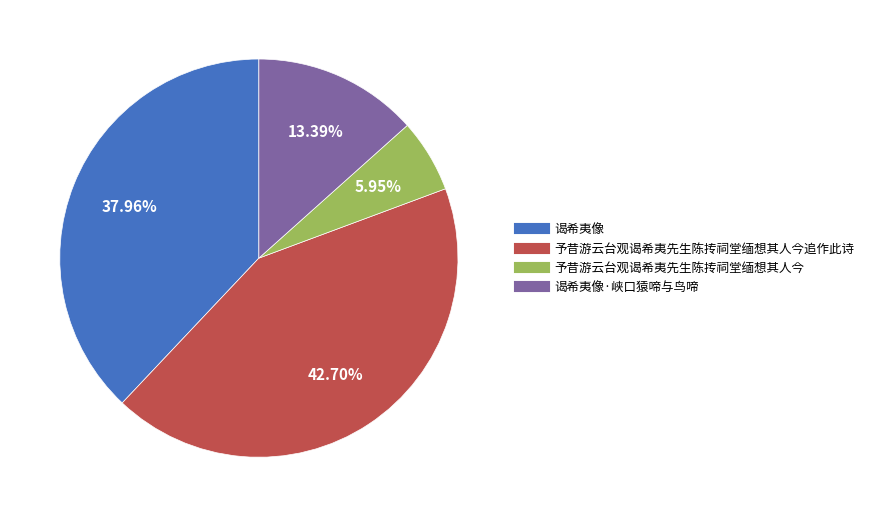

Count the number of slices in the pie.

4